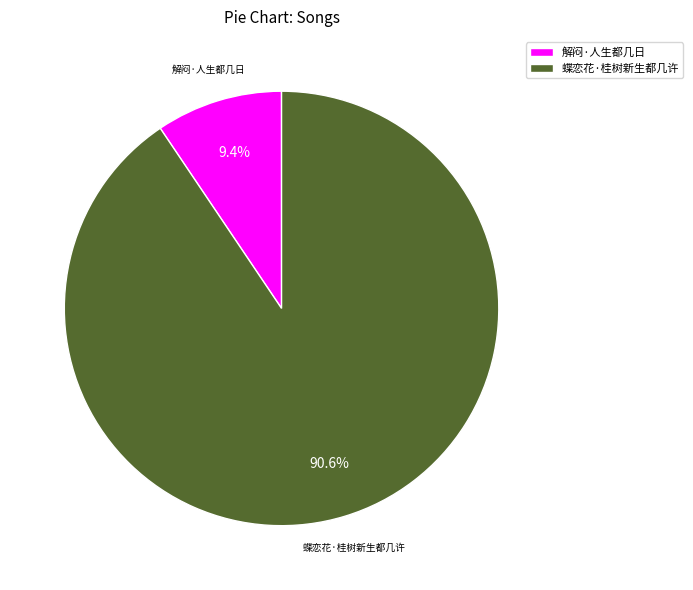

What is the ratio of the value at 蝶恋花·桂树新生都几许 to the value at 解闷·人生都几日?

9.6